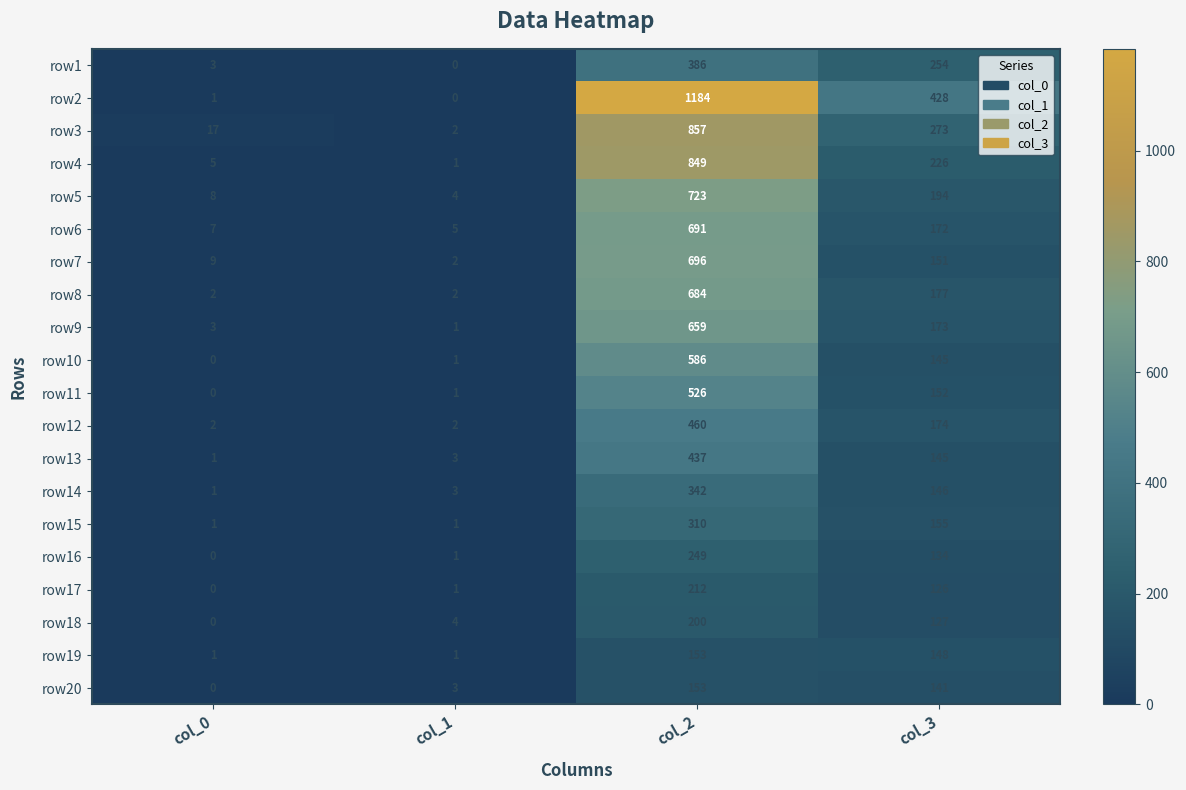

Which series has the widest spread of values?

row2